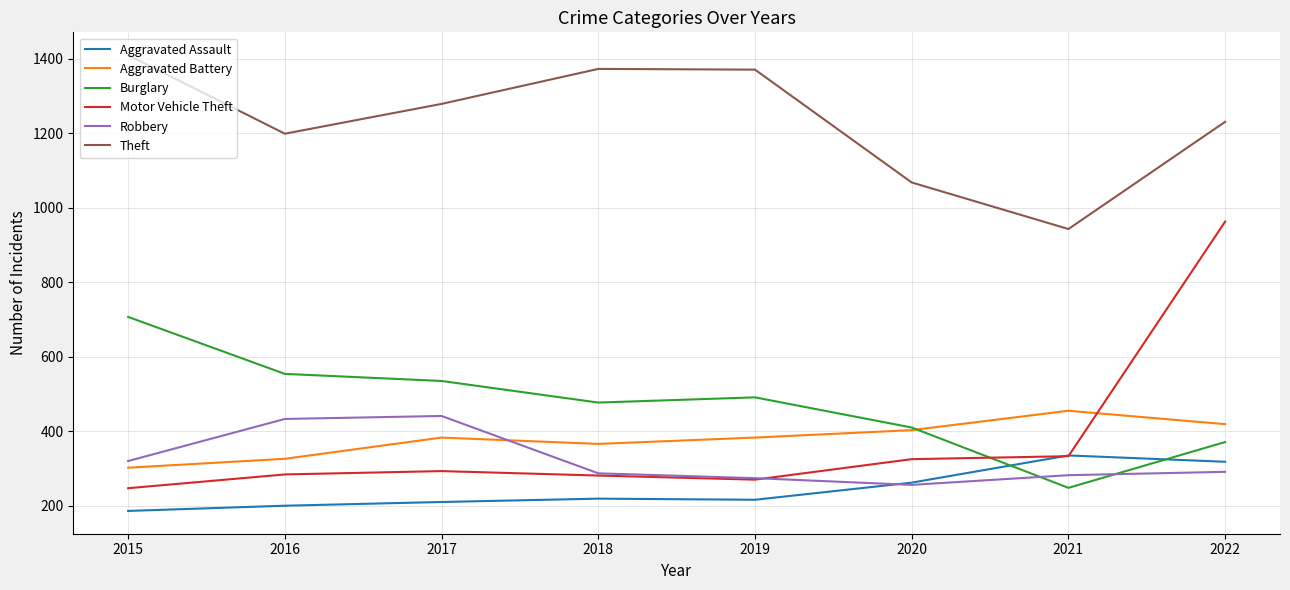

What is the maximum value shown in the chart?

1410